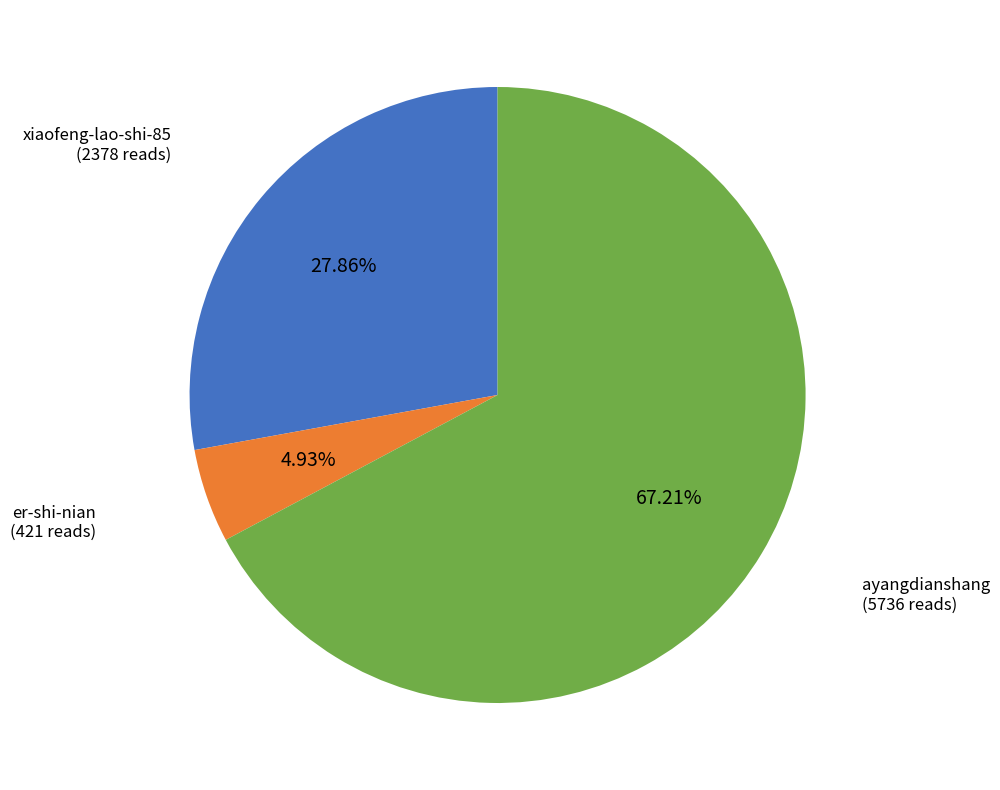

Is there any slice that represents more than half of the pie?

Yes